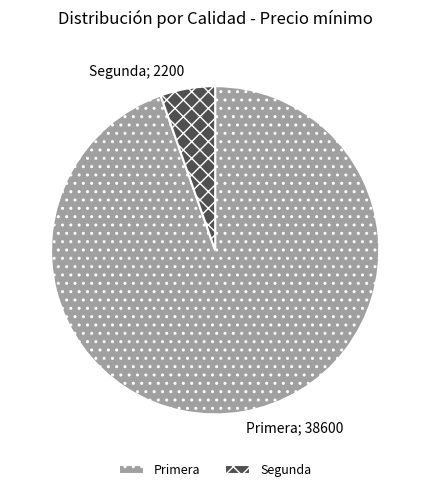

Is there a majority slice in this chart?

Yes